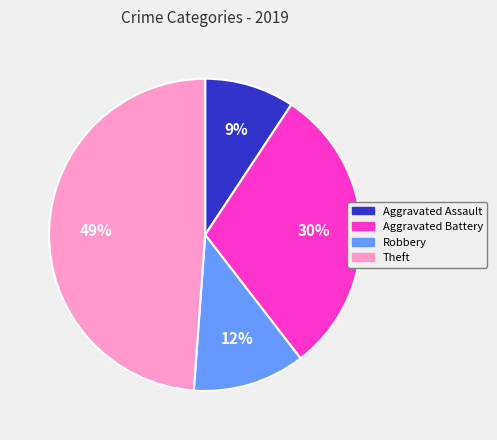

Combined, do Theft and Aggravated Assault account for over 50%?

Yes